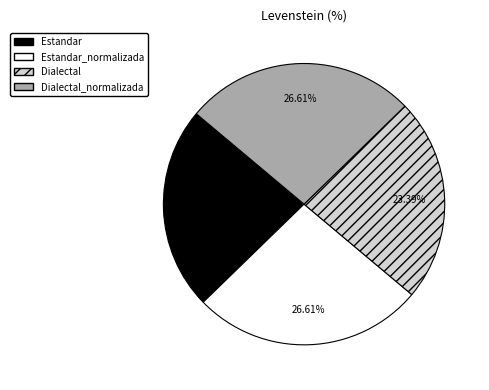

Is there any slice that represents more than half of the pie?

No